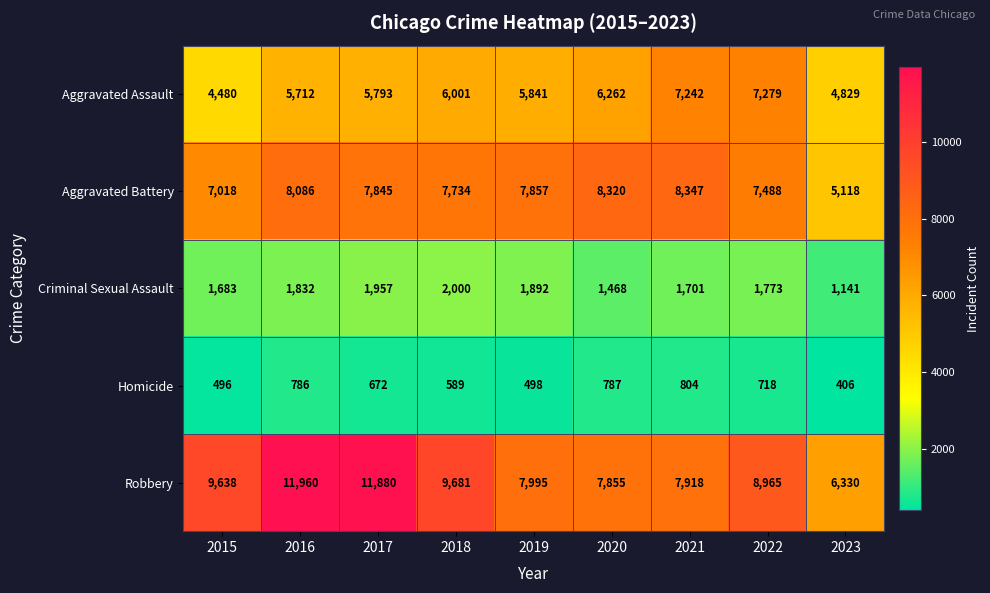

What is the approximate value of Aggravated Assault at 2021?

7242